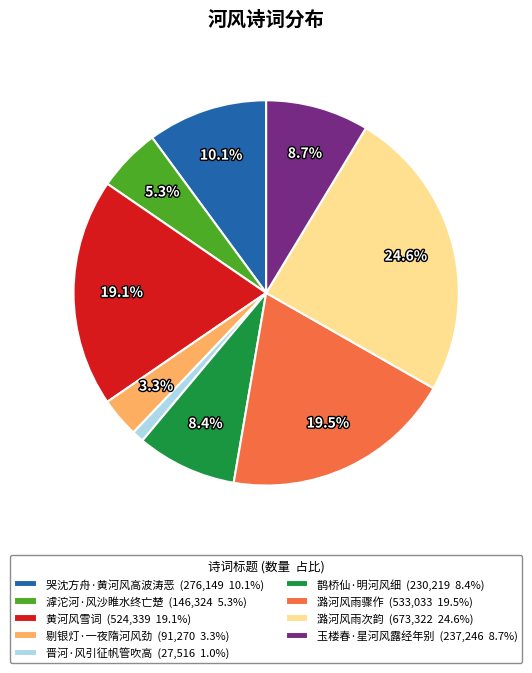

True or false: 晋河·风引征帆管吹高 accounts for 1% of the total.

True